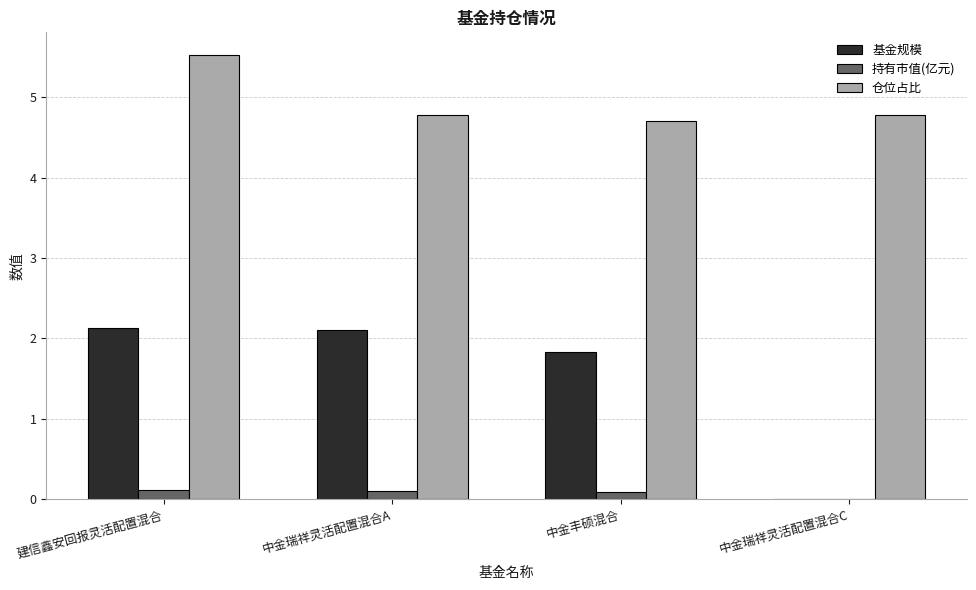

How many groups of bars are there?

4